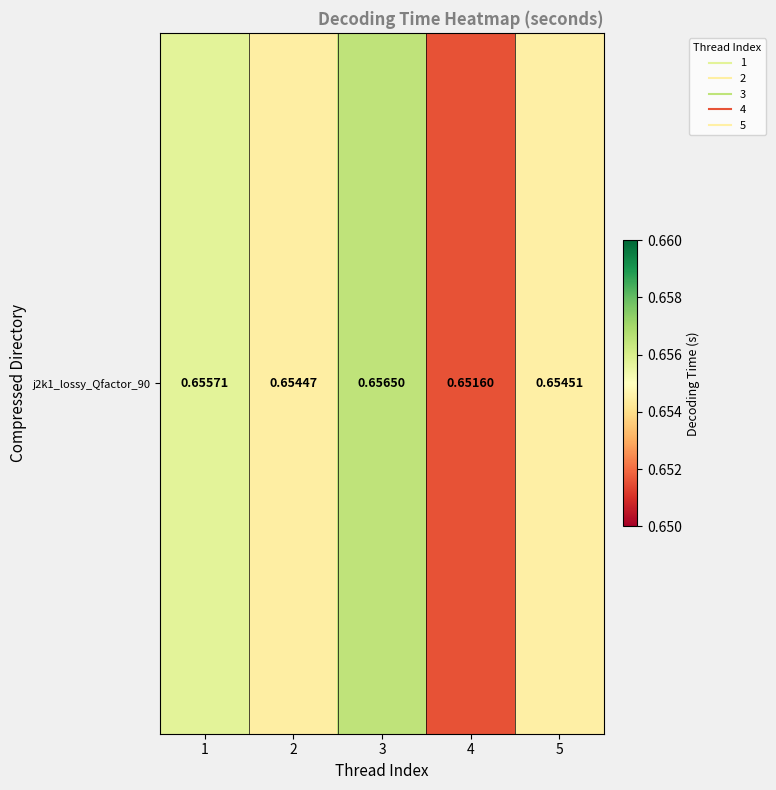

Count the values in the range 0 to 1.

5